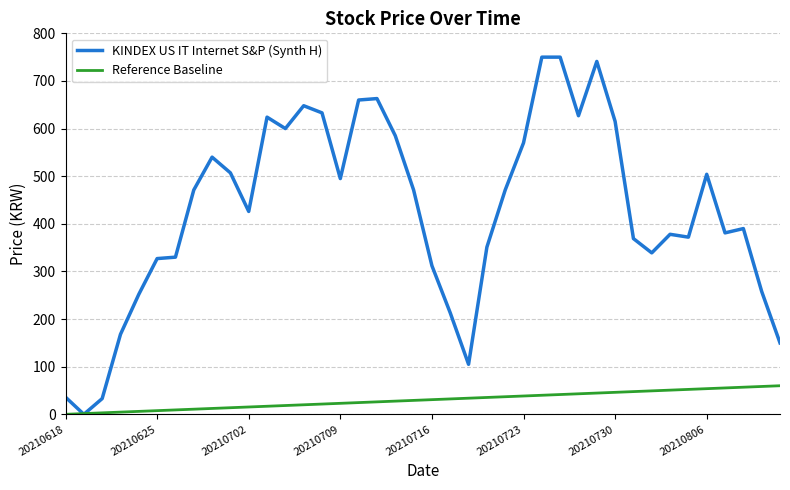

Which series has the largest range (max minus min)?

KINDEX US IT Internet S&P (Synth H)